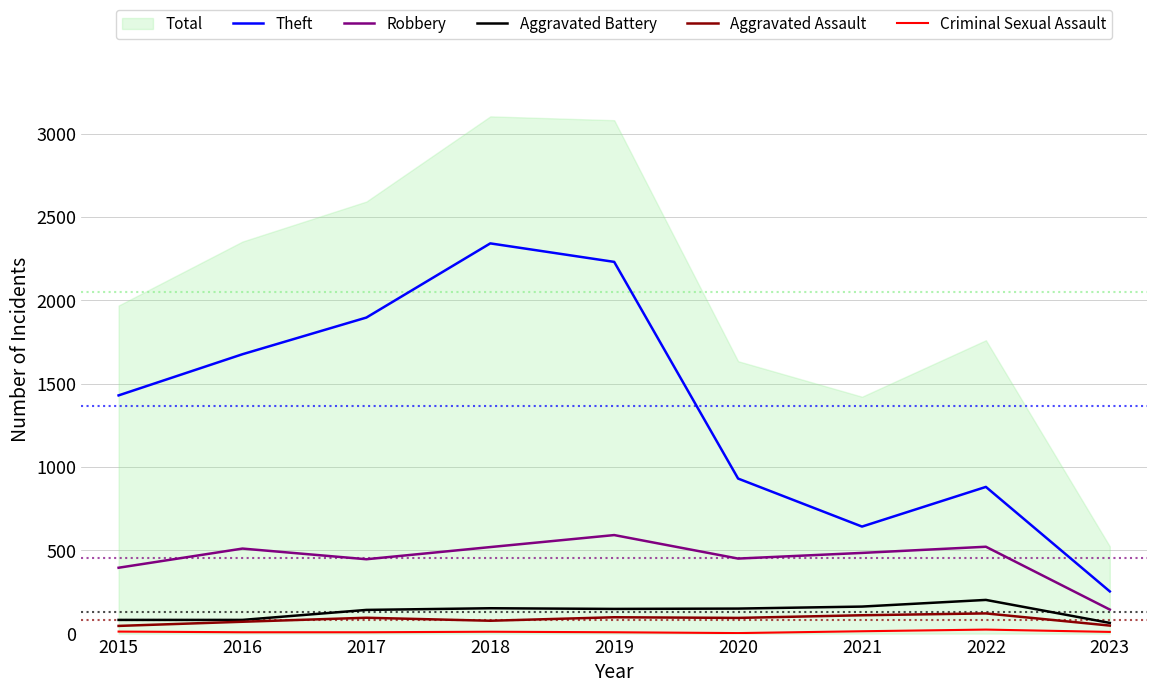

What is the sum of the Robbery values at 2015 and 2020?

845